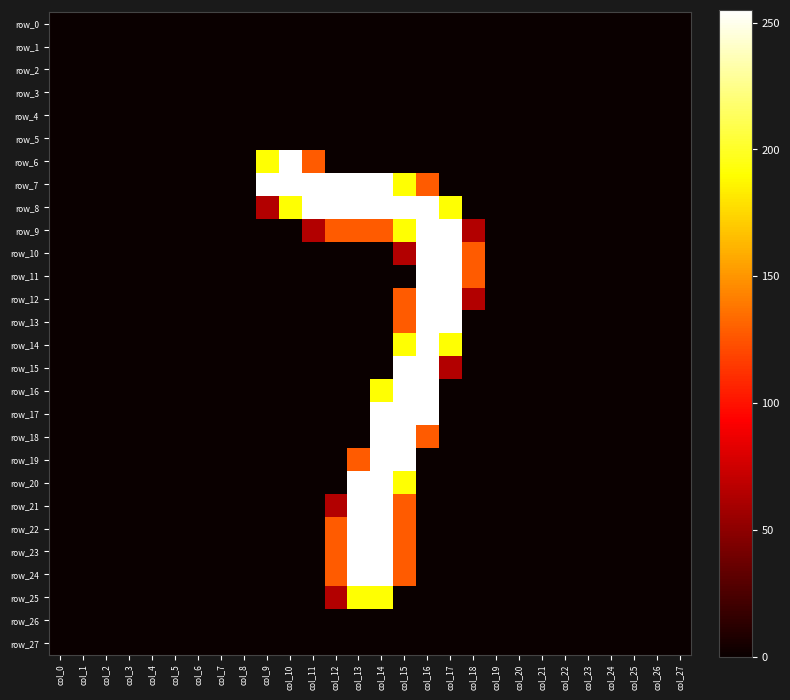

Which has a higher value, col_16 or col_0?

col_16